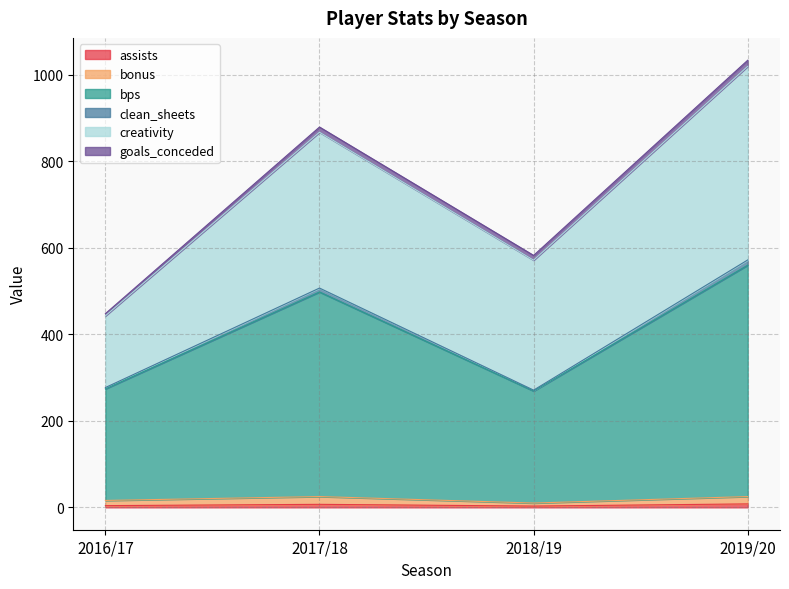

At which category is the sum across all series the highest?

2019/20